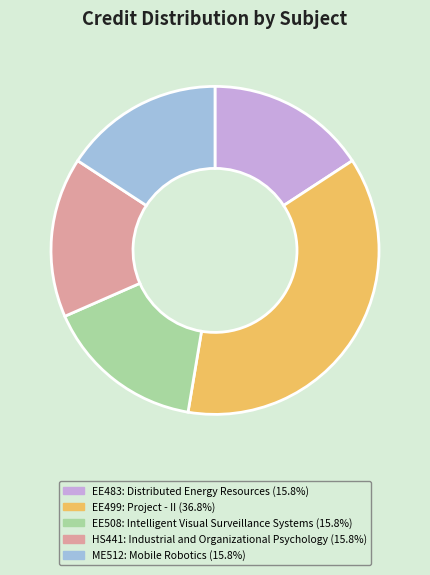

Which slice is the largest?

EE499: Project - II